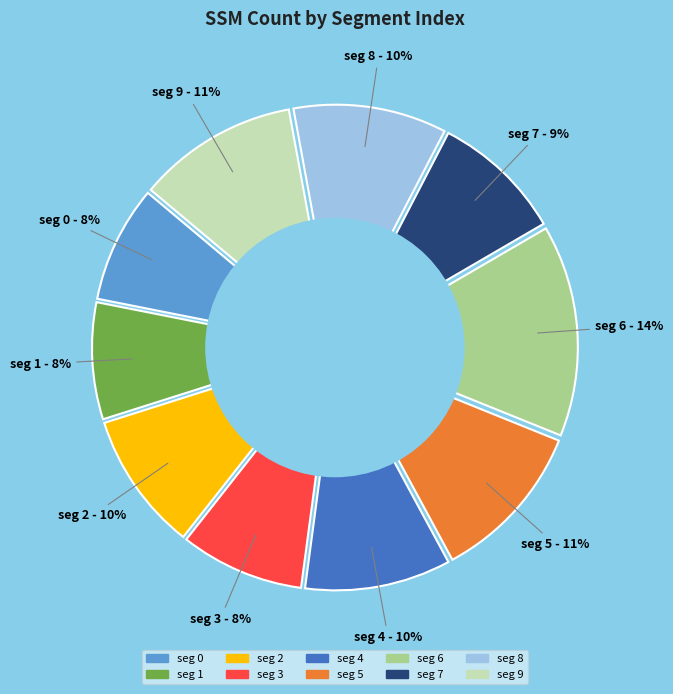

Which slice is the largest?

6